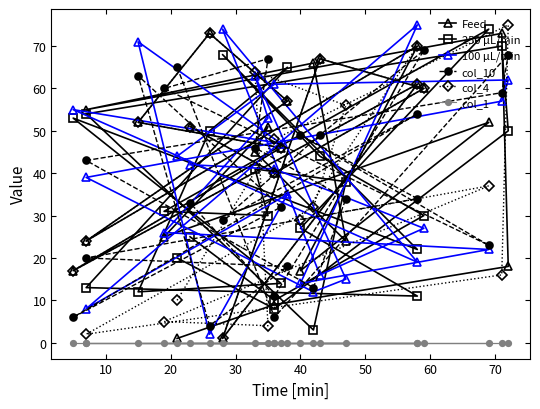

What is the total value across all series at 30?

275